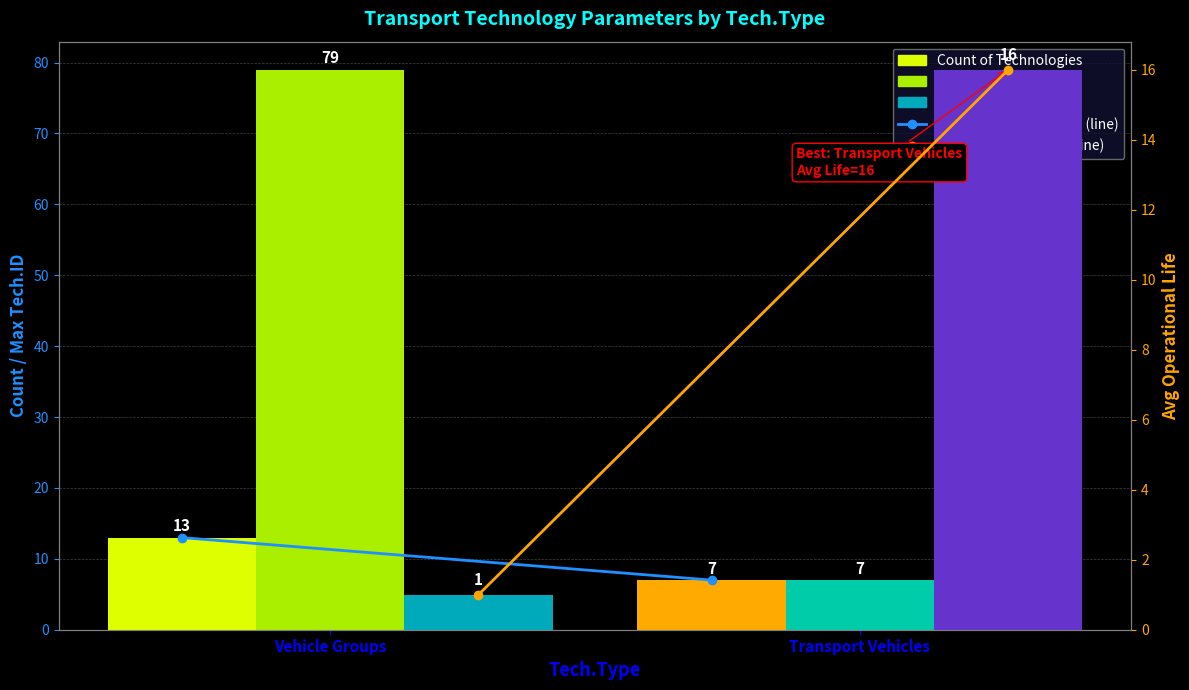

How many bars are there in each group?

5